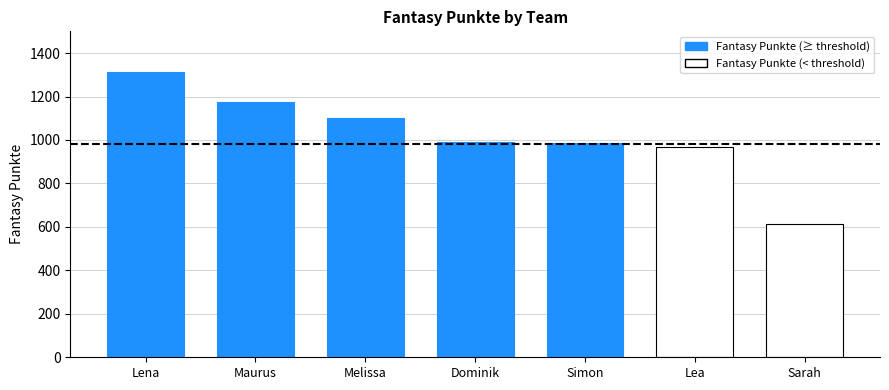

Reading left to right, list all the values displayed in this chart.

1312	1175	1101	992	986	968	614